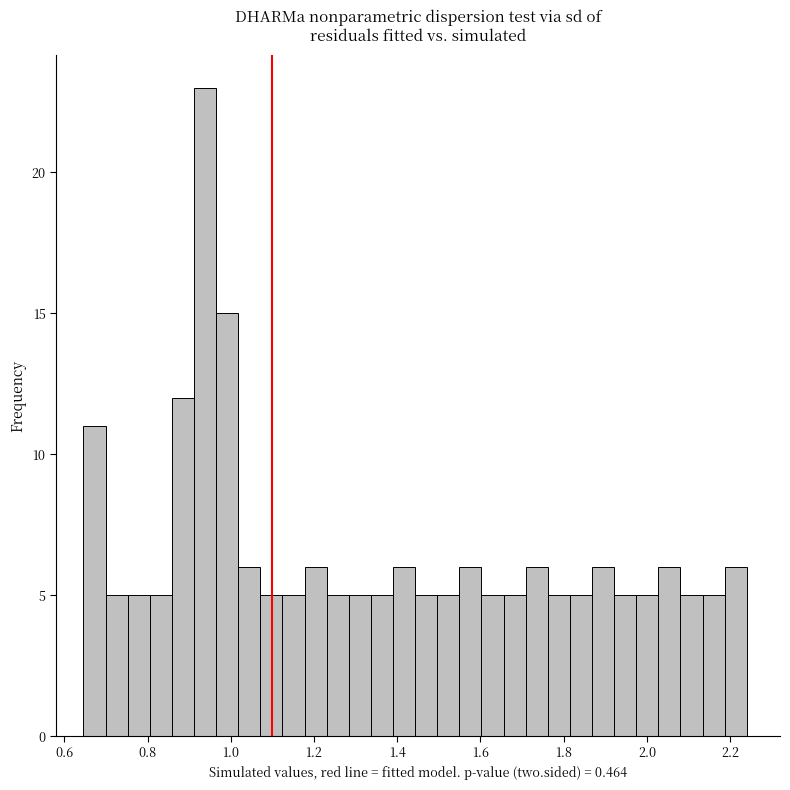

Read against the x-axis, roughly where is the centre of the tallest bar?

0.94